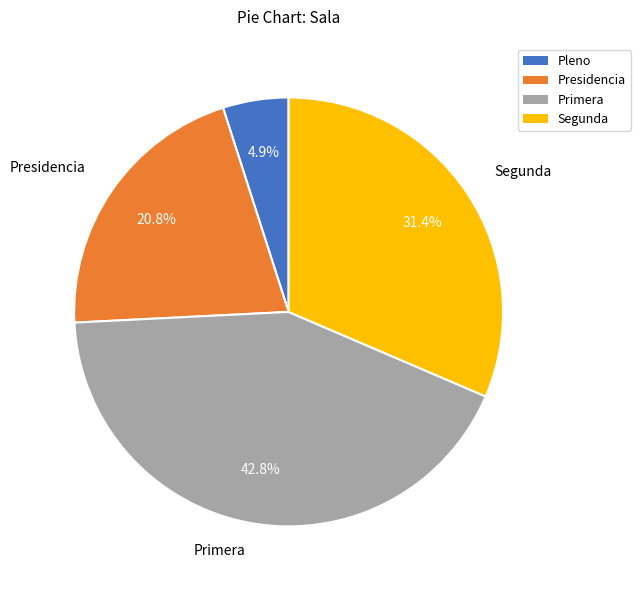

Count the number of slices in the pie.

4